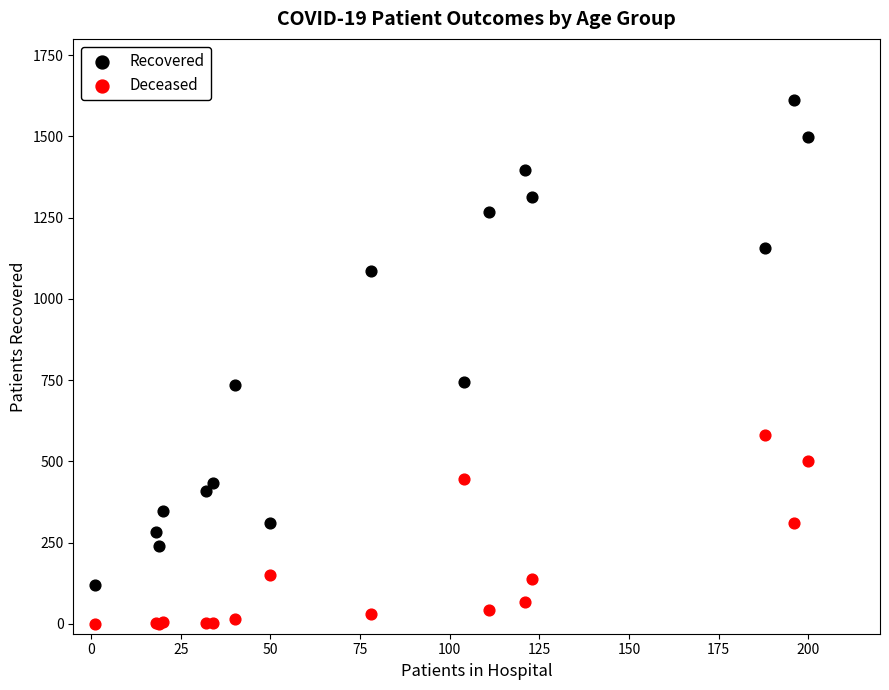

What is the X range (max minus min) for the scatter plot?

199